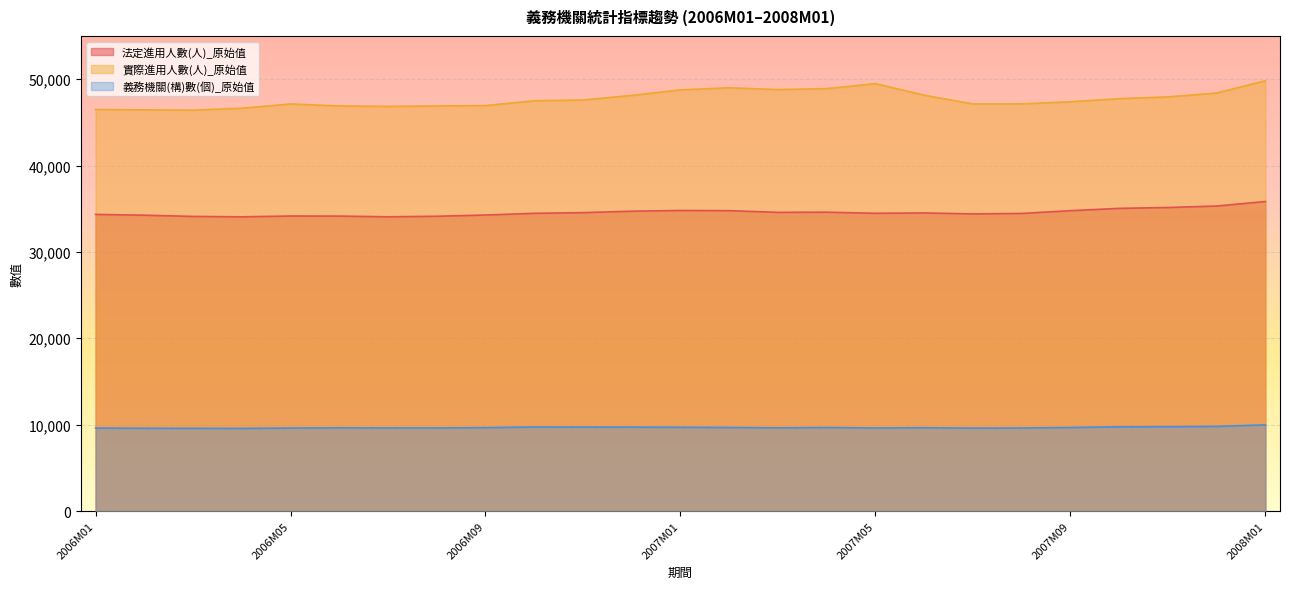

Is it true that 實際進用人數(人)_原始值 equals 47383 at 2007M09?

True